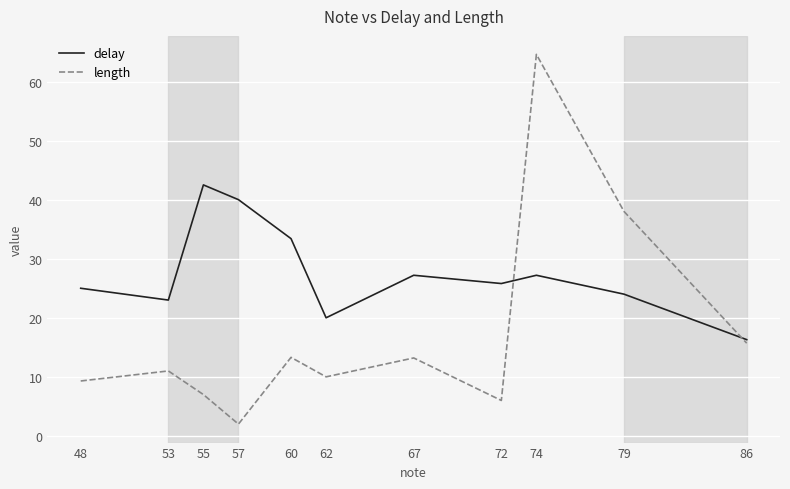

Which series changed the most between 72 and 79?

length